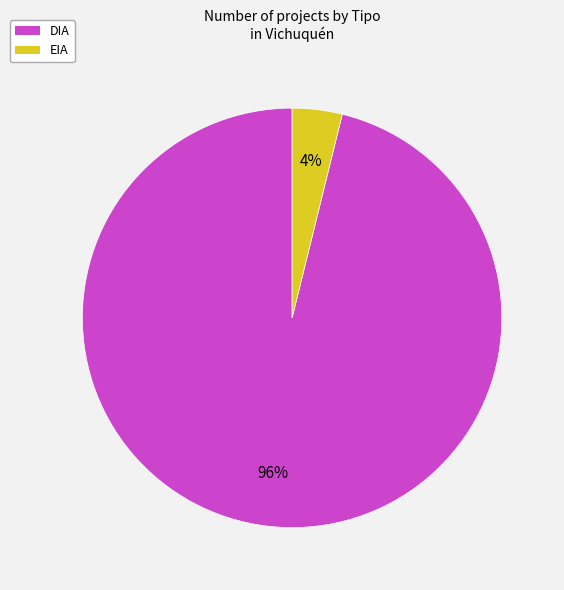

Which has a higher value, EIA or DIA?

DIA